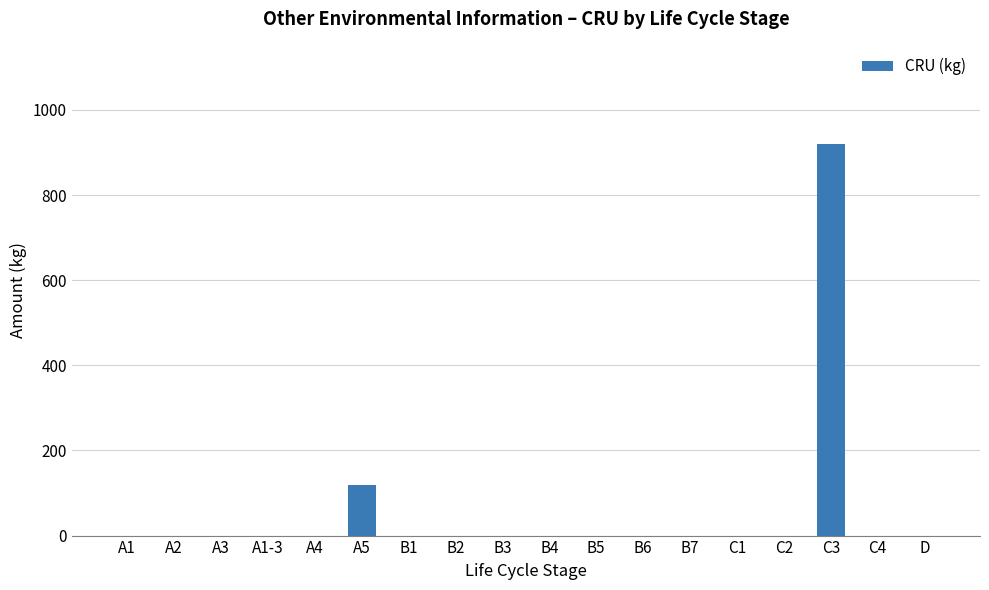

What is the greatest value displayed?

920